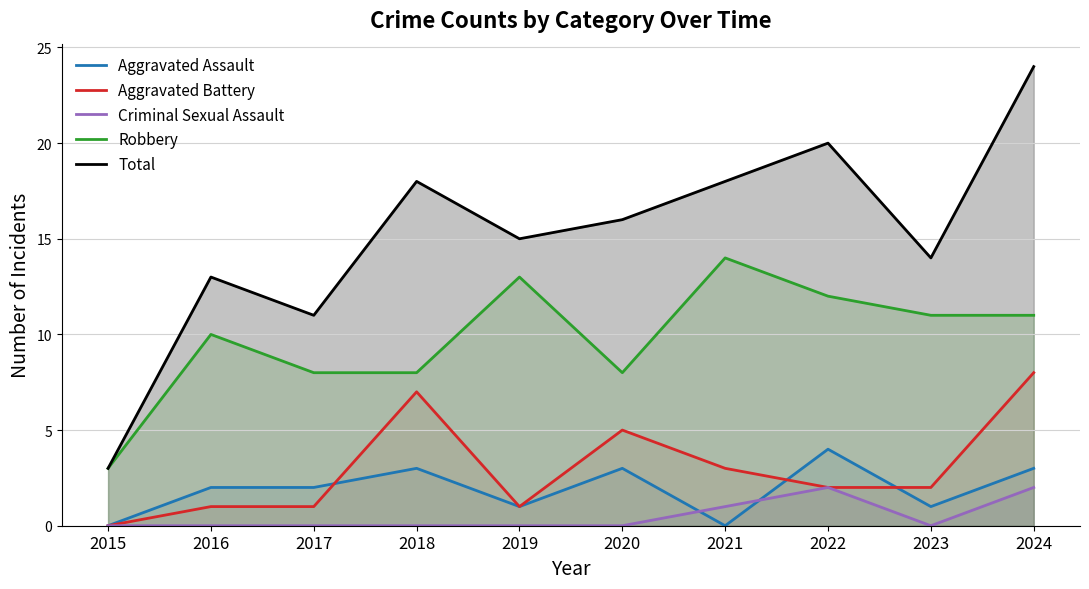

True or false: Aggravated Assault has more than 2 interior local peaks.

True